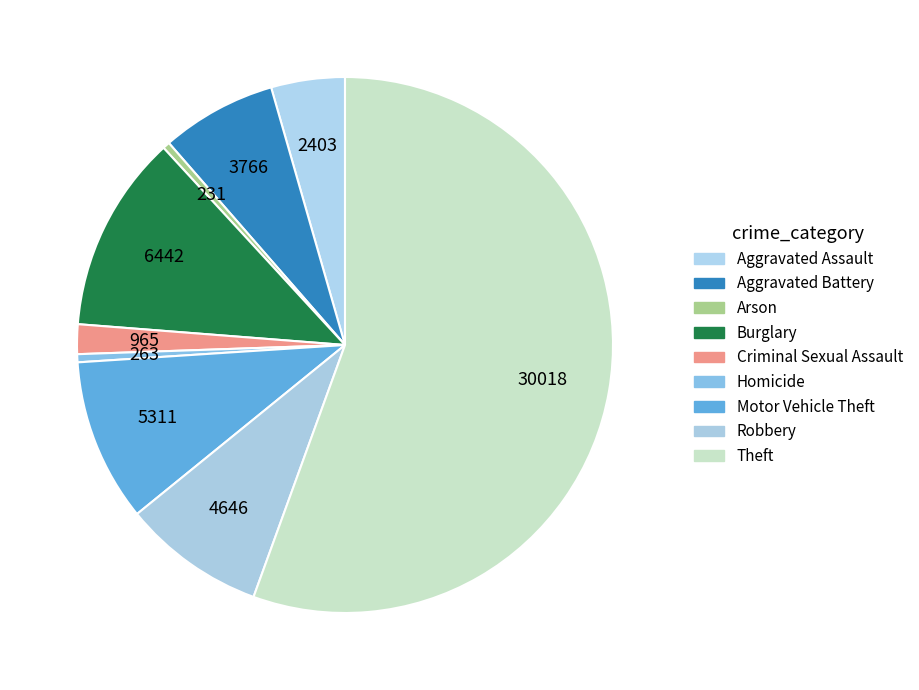

True or false: Aggravated Assault accounts for 4% of the total.

True